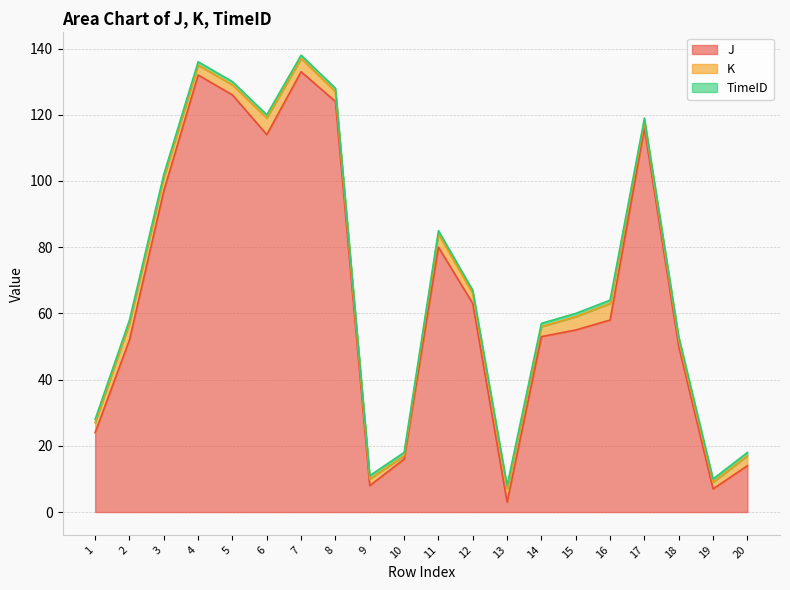

What are all the series names shown in the legend?

J, K, TimeID